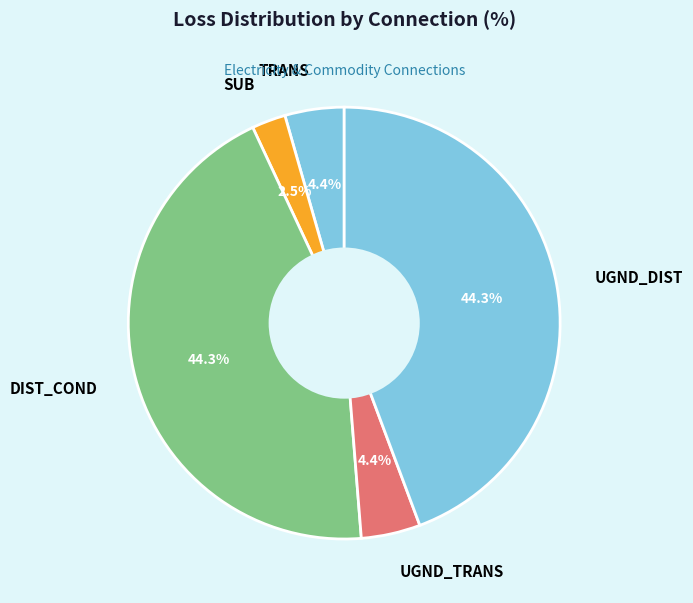

Is there a majority slice in this chart?

No